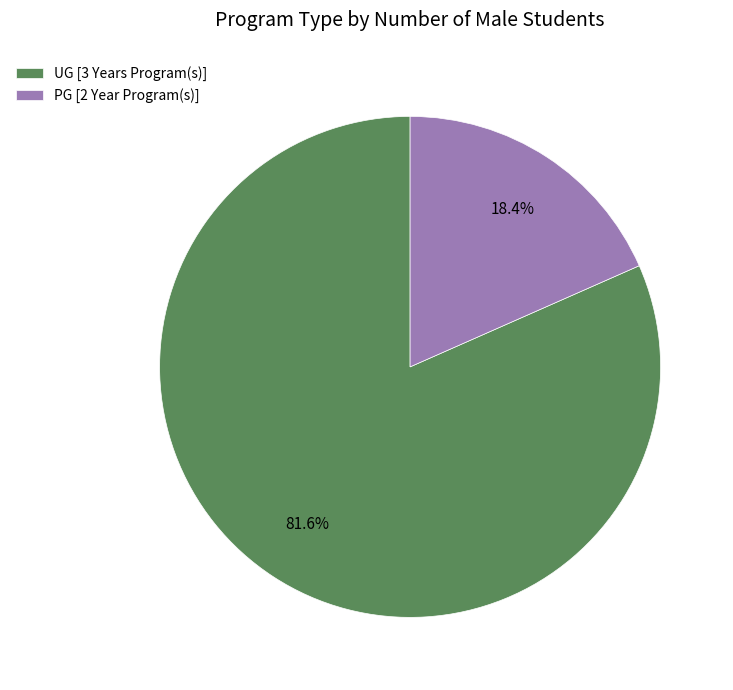

Rank the categories by value from highest to lowest.

UG [3 Years Program(s)], PG [2 Year Program(s)]